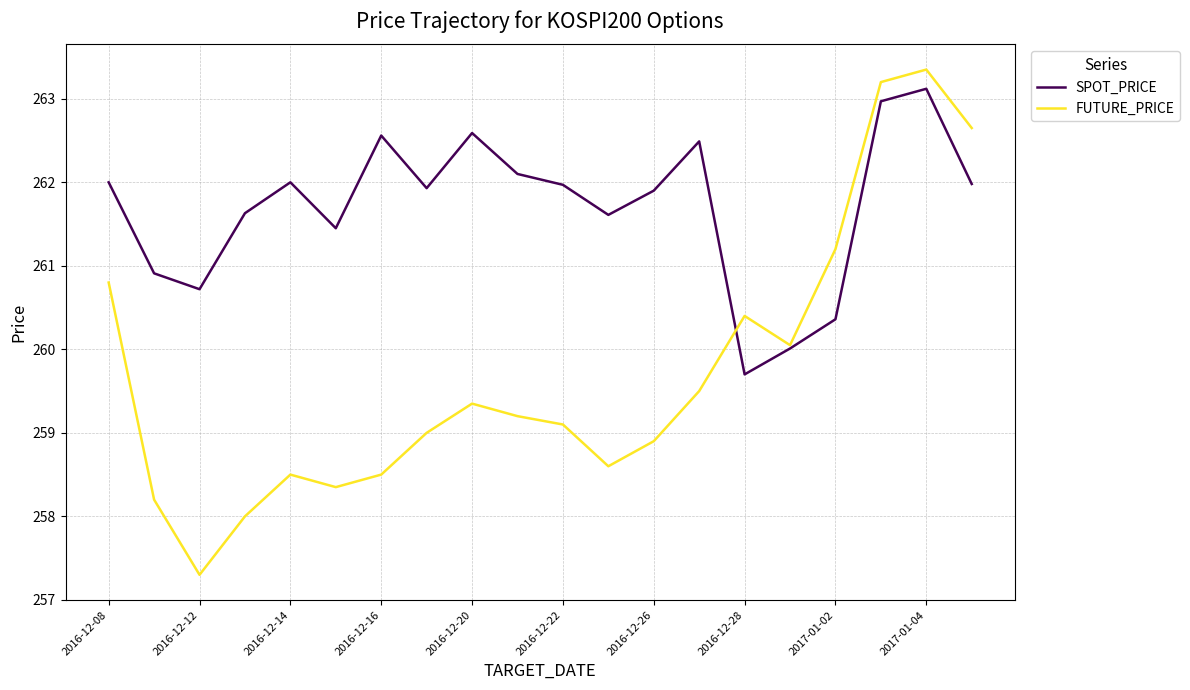

What is the sum of all SPOT_PRICE values?

5234.0